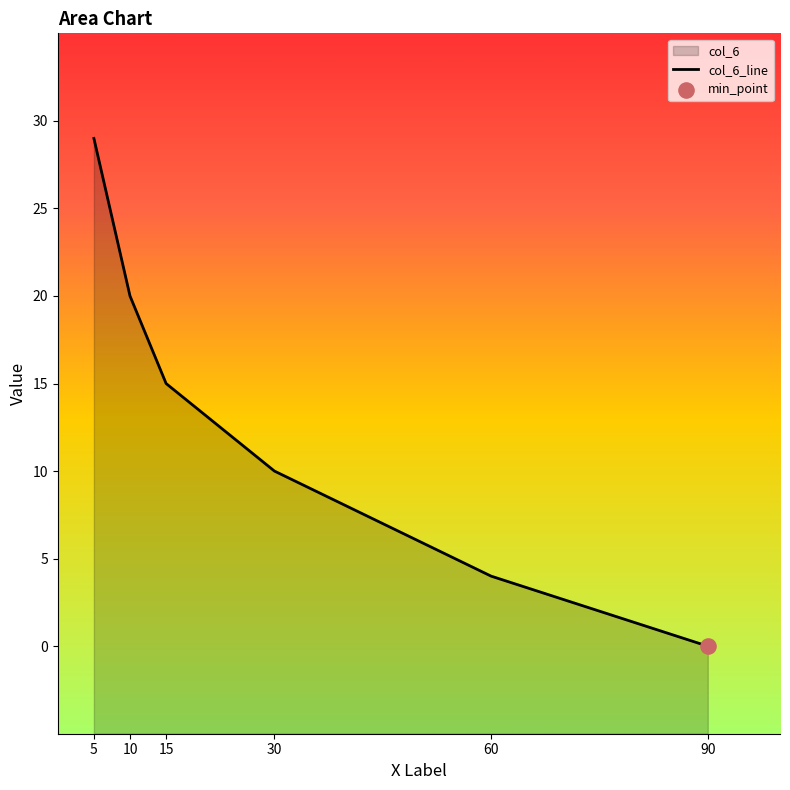

Approximately how many times larger is the value at 10 compared to 15?

1.3